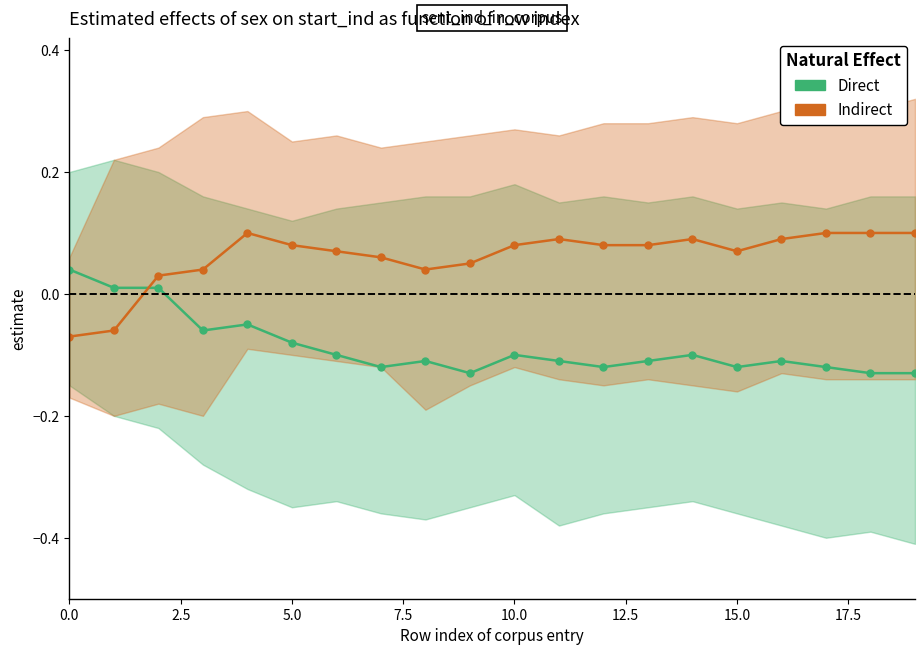

Which series ends up on top after the final intersection of Direct and Indirect?

Indirect